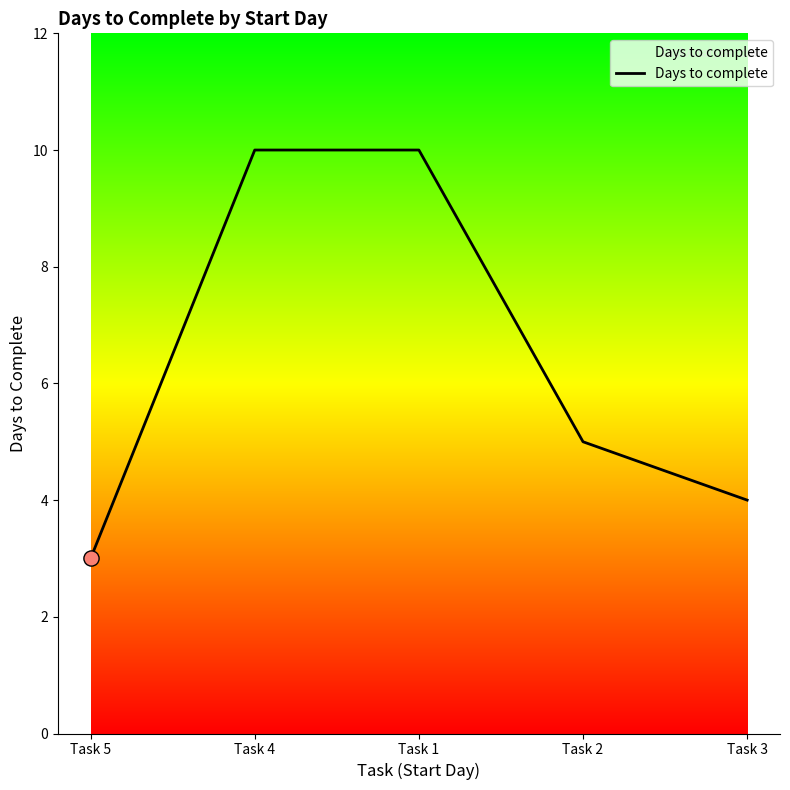

Which has a higher value, Task 2 or Task 5?

Task 2